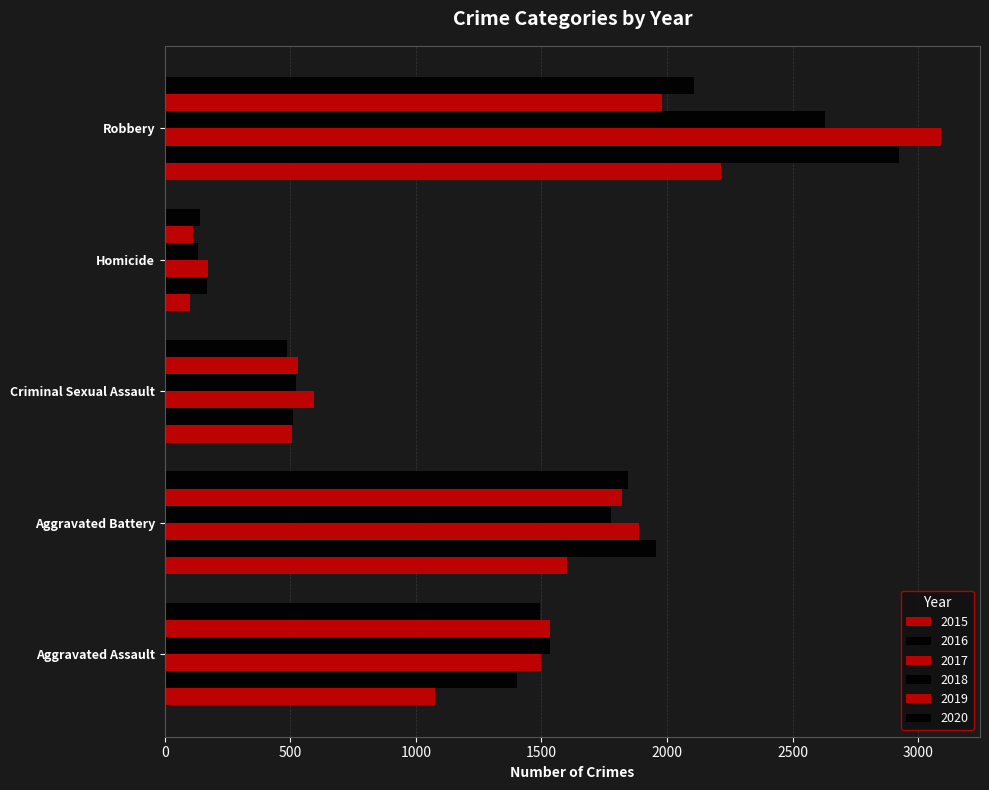

How many values in the 2015 series are below 1075?

2